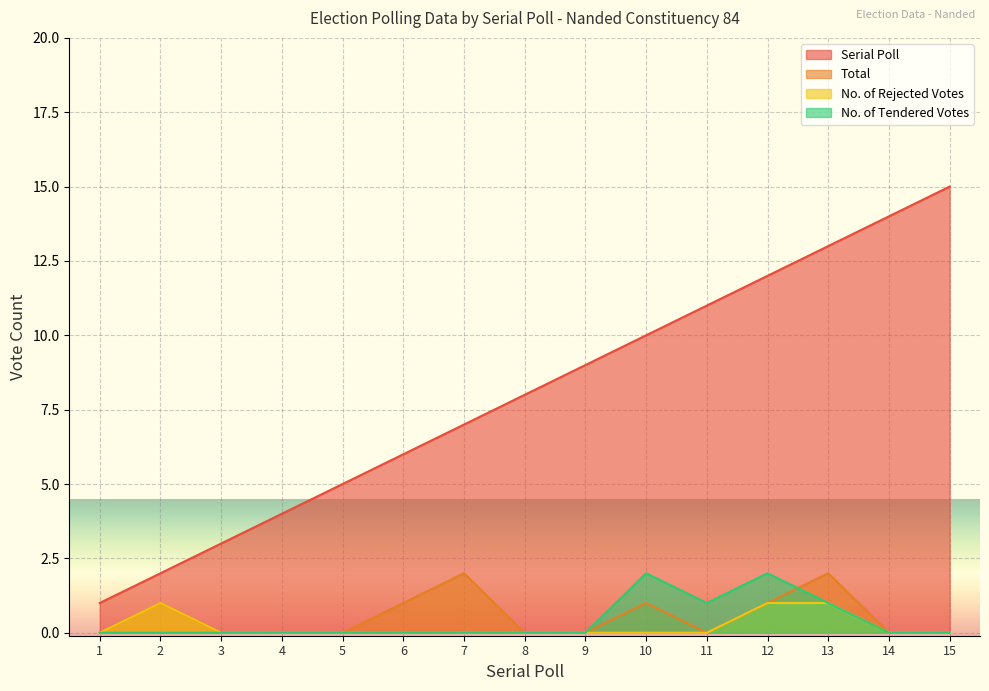

At which category does Total reach its first local valley?

11